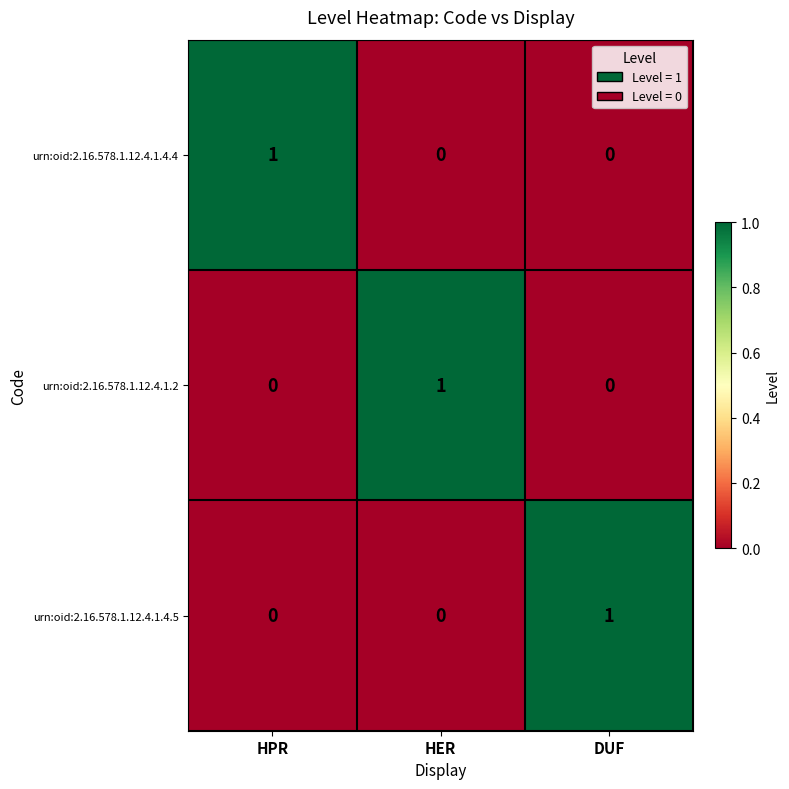

At how many categories does at least one series exceed 0?

3